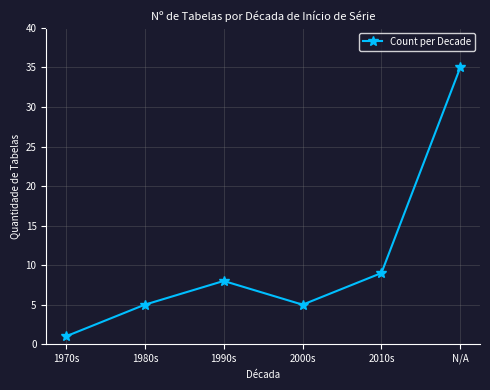

The value at 1990s is 8. True or false?

True